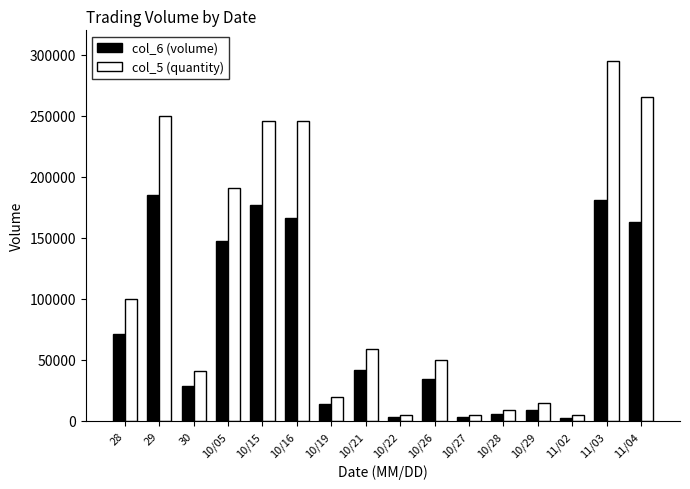

Which series has the largest total across all categories?

col_5 (quantity)